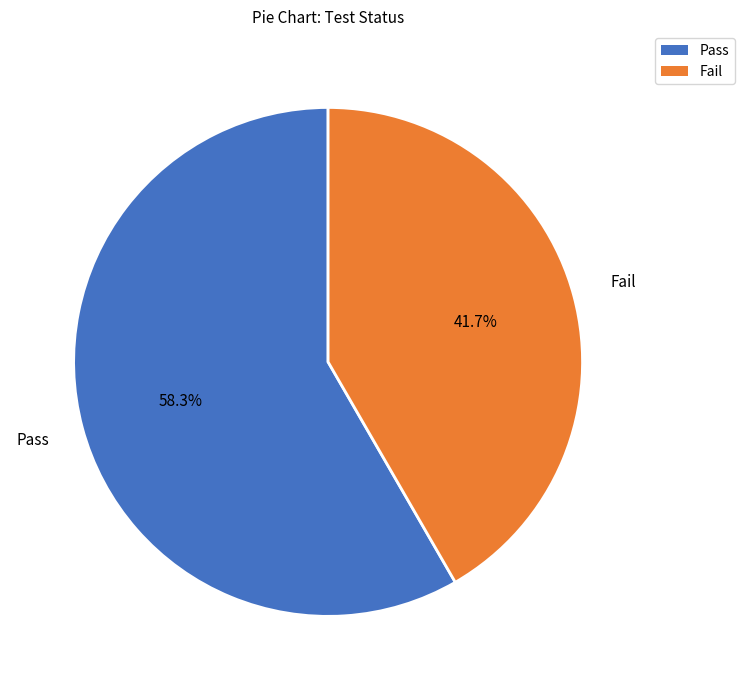

To the nearest percent, what percentage of the pie is Fail?

42%